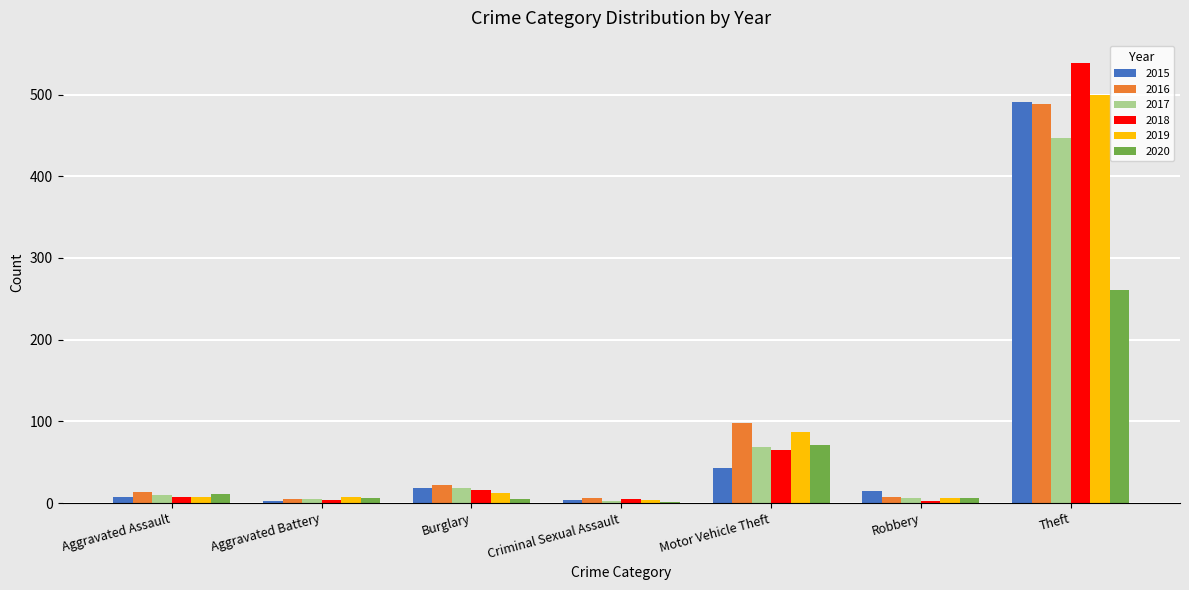

Is the value of 2018 at Motor Vehicle Theft greater than the value of 2020 at Aggravated Battery?

Yes